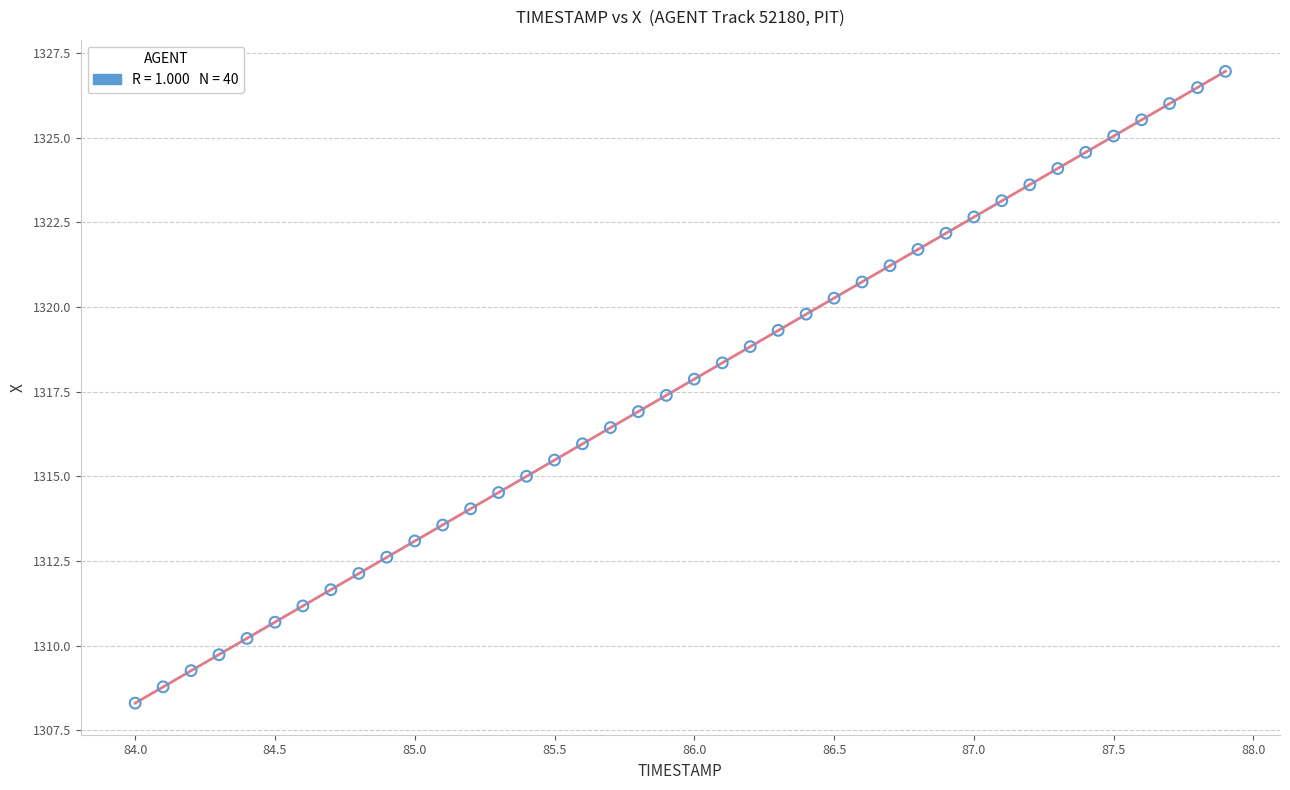

What is the range of X values (max minus min)?

3.9